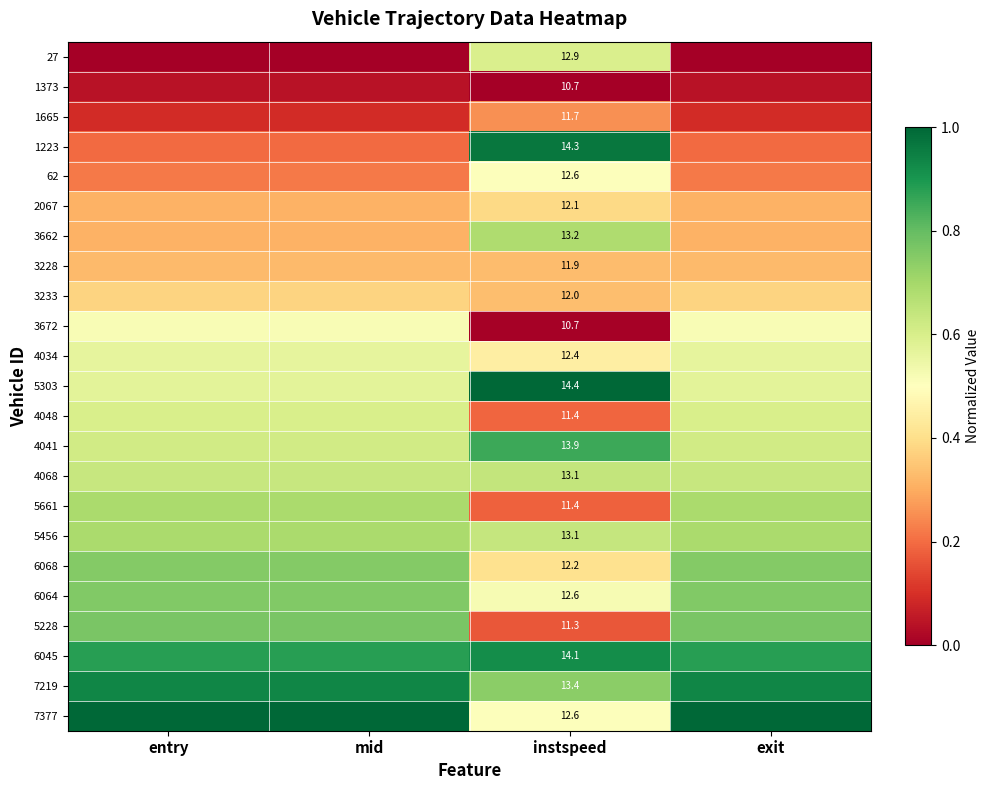

Is the value of 5228 at mid greater than the value of 6068 at instspeed?

Yes